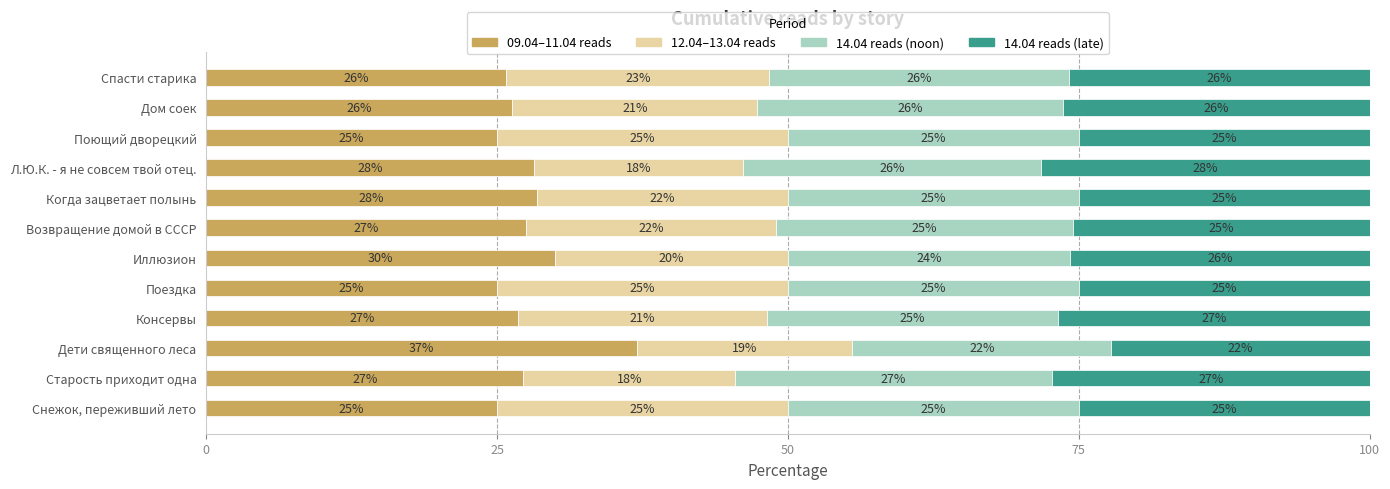

What is the total value across all series at Консервы?

100.0